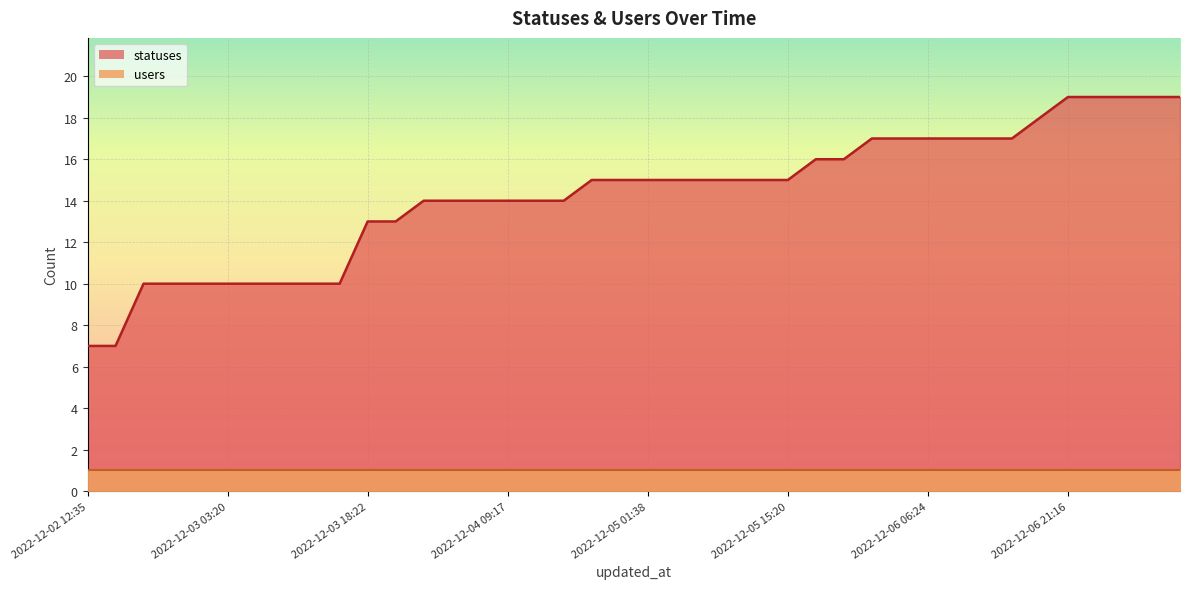

What is the label of the 34th point from the left?

2022-12-06 15:20